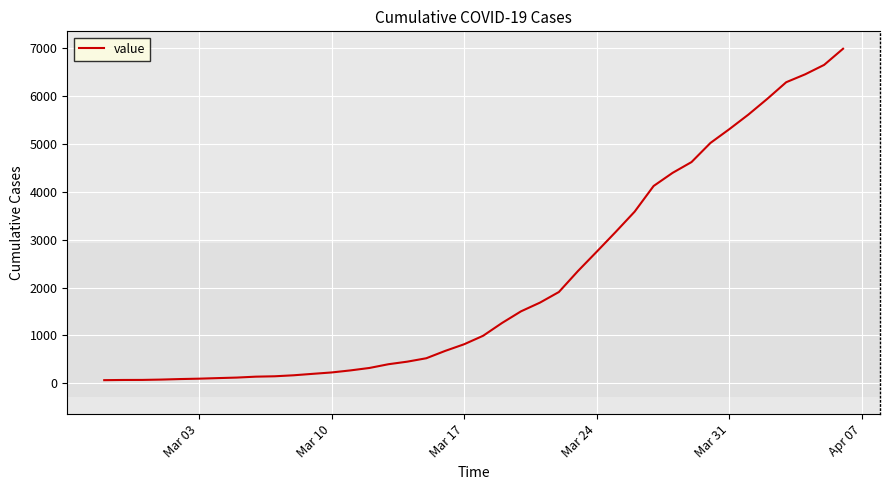

What is the difference between the maximum and minimum values?

6930